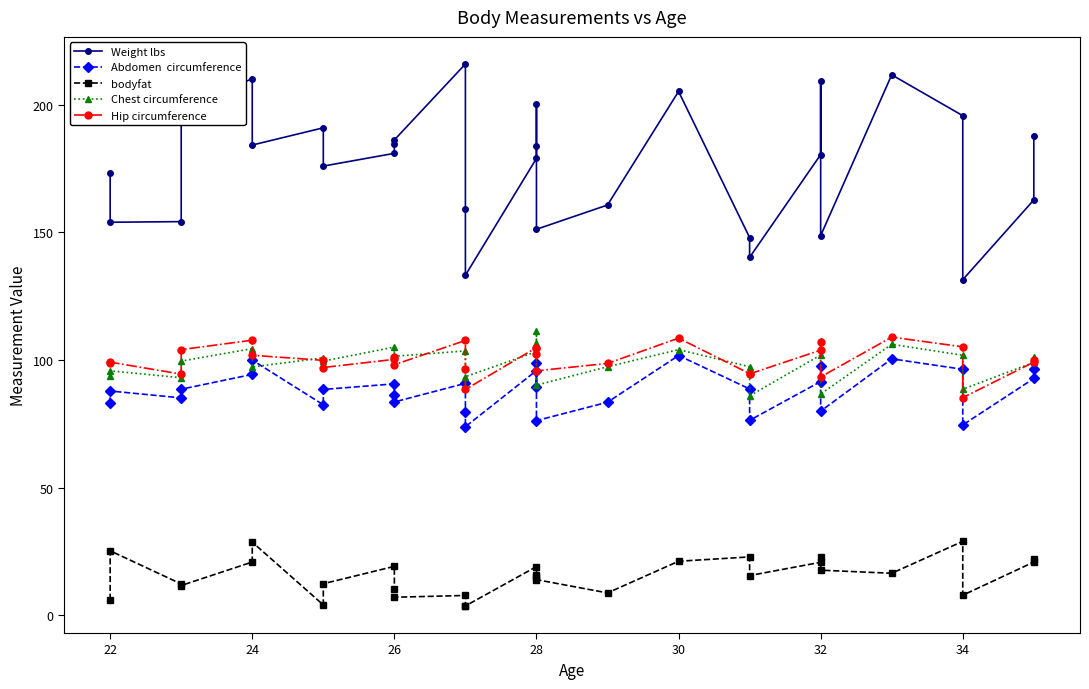

How many data points does each series have?

30